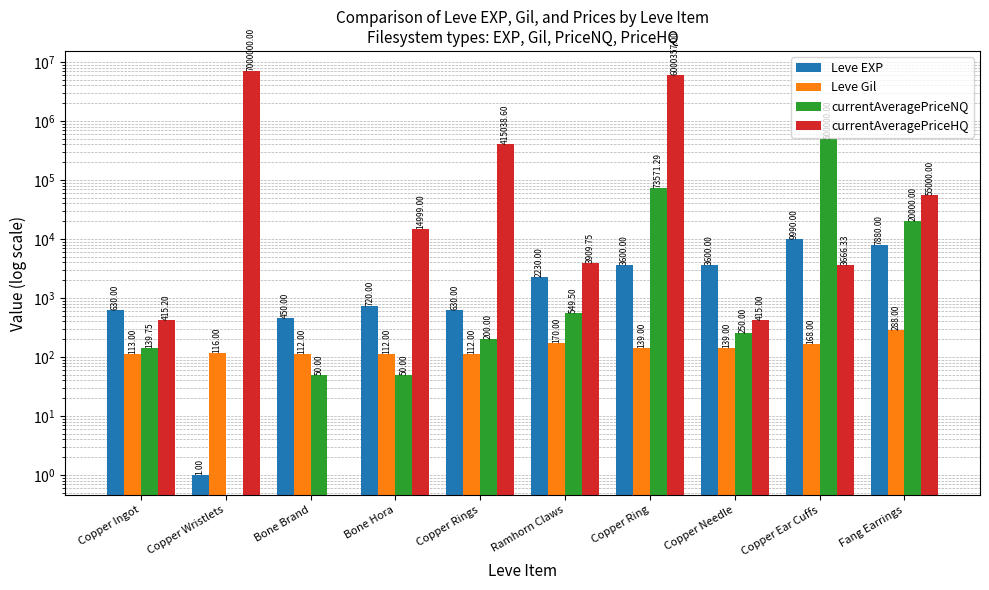

What is the difference between the maximum and minimum values in the Leve EXP series?

9989.0